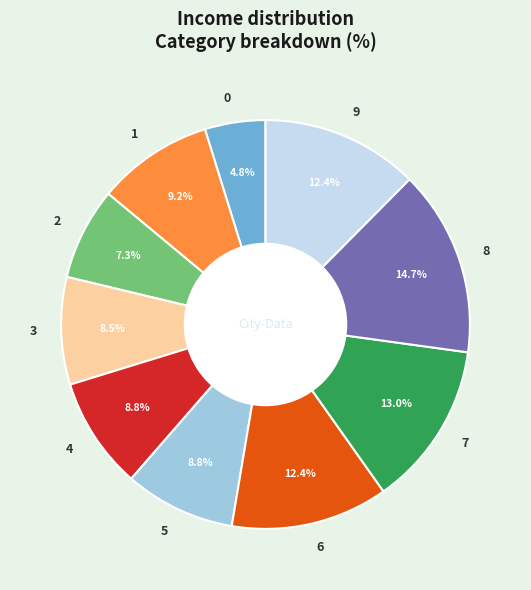

Combined, do 4 and 5 account for over 50%?

No